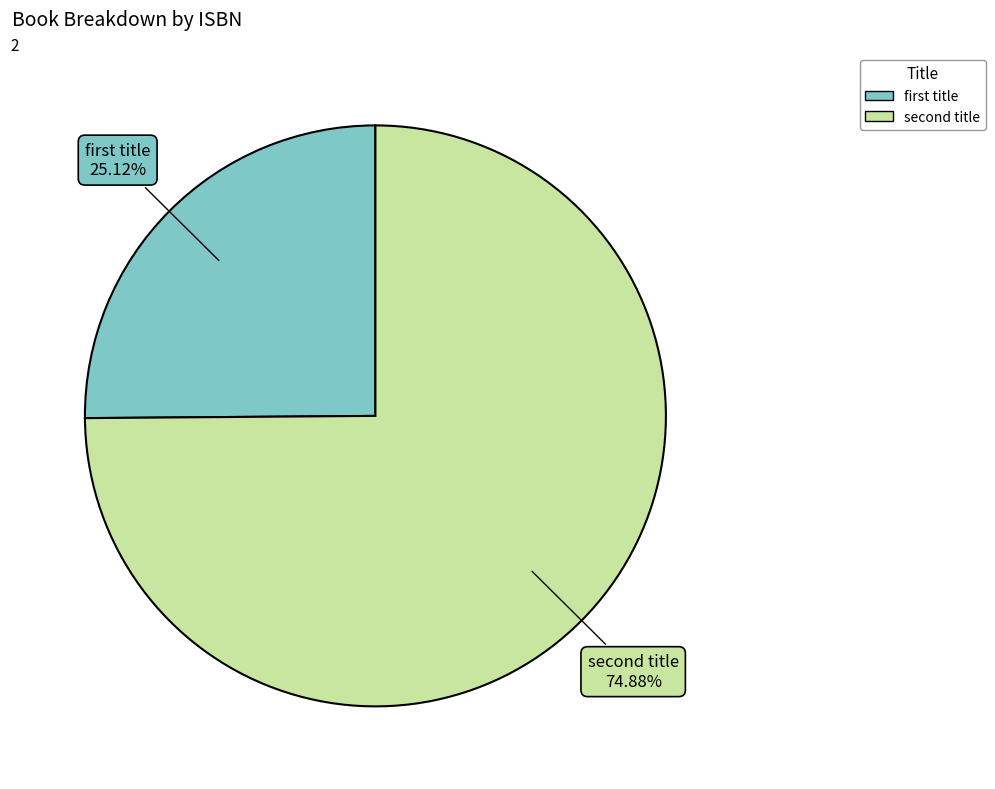

How many segments does this pie chart have?

2